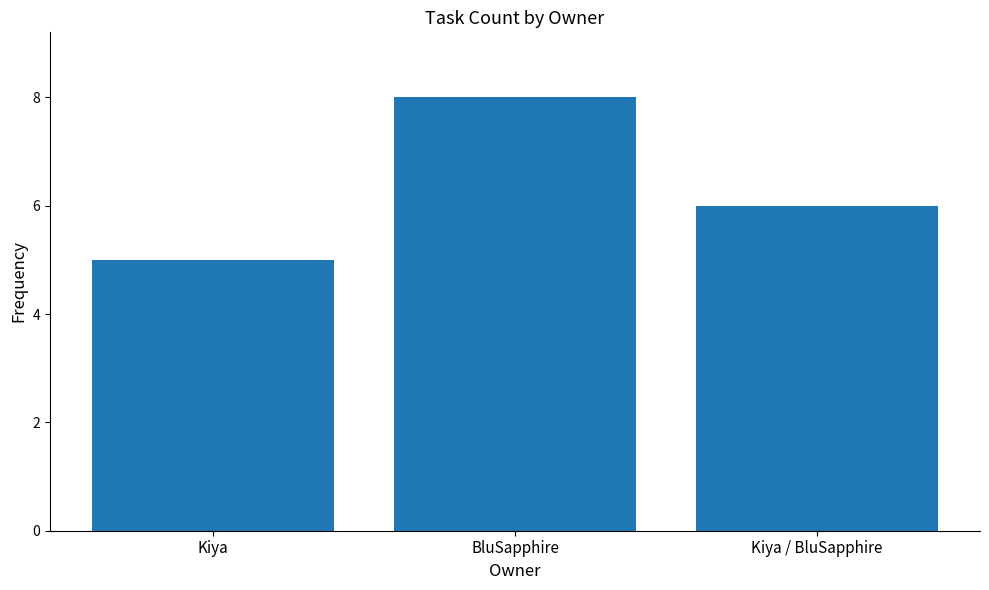

How many values are below 6?

1